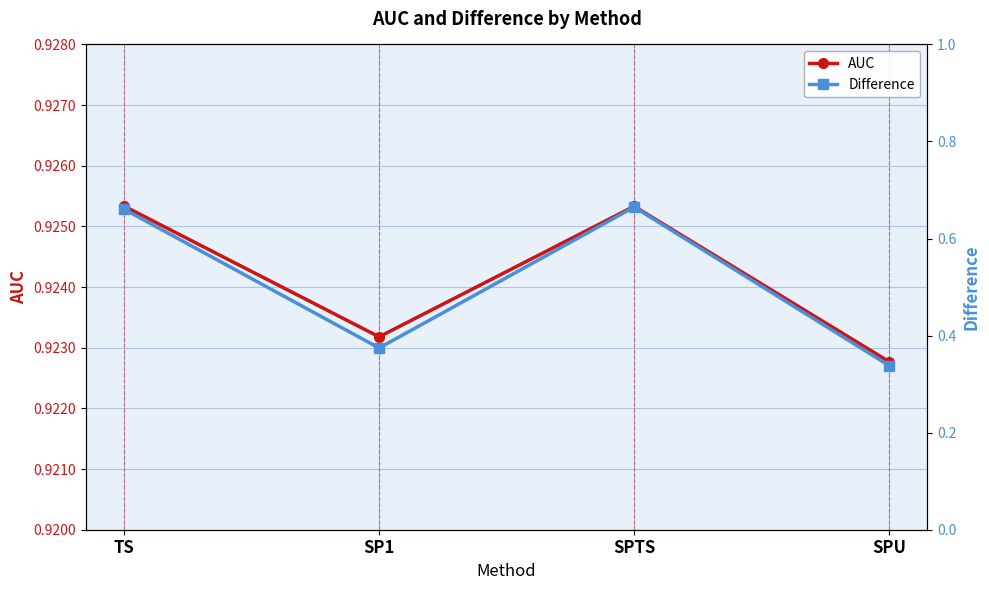

What is the label of the 1st point from the right?

SPU